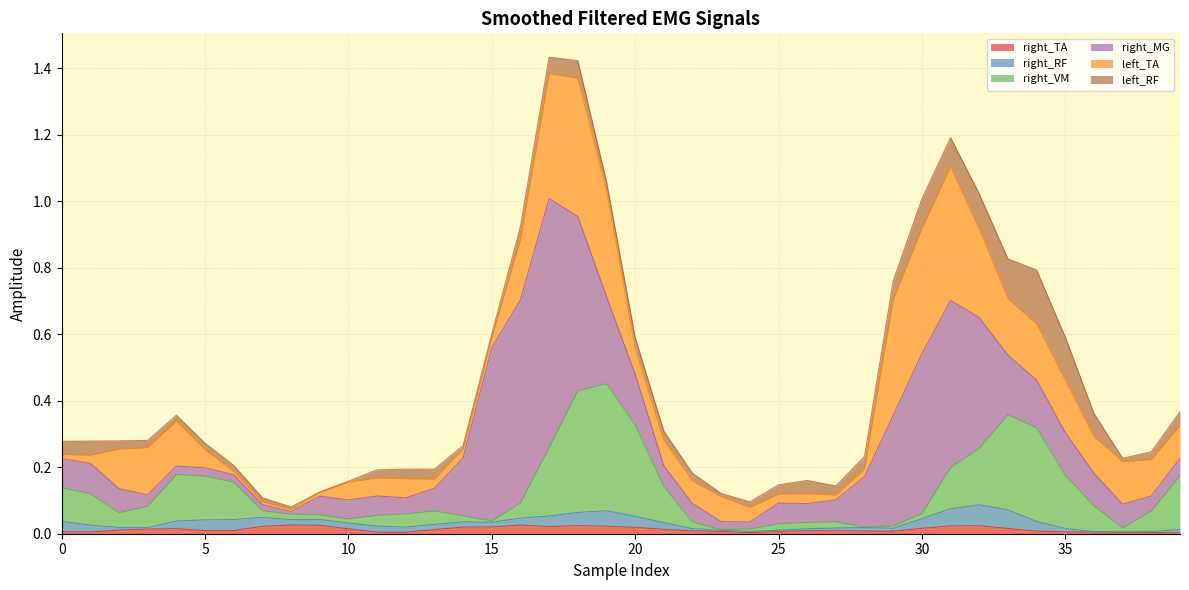

Between 7 and 17, which series saw the biggest shift?

right_MG